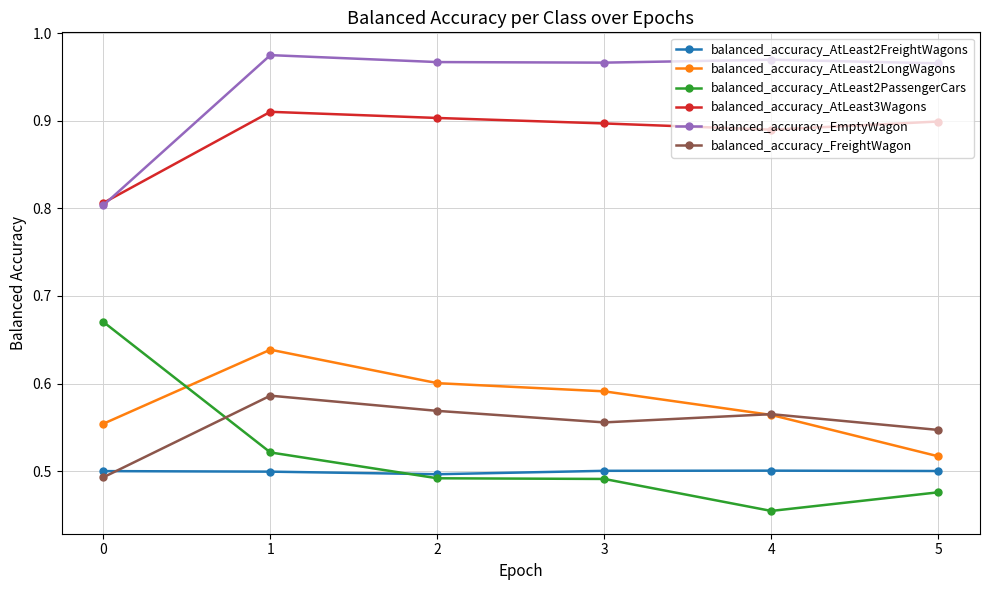

True or false: balanced_accuracy_FreightWagon has a value of 0.2 at 5.

False